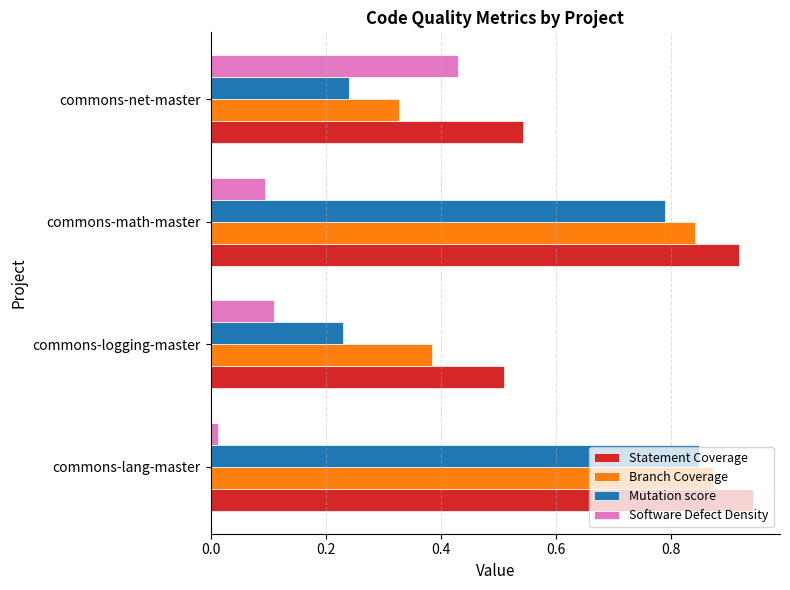

How many Statement Coverage values are between 0 and 1?

4